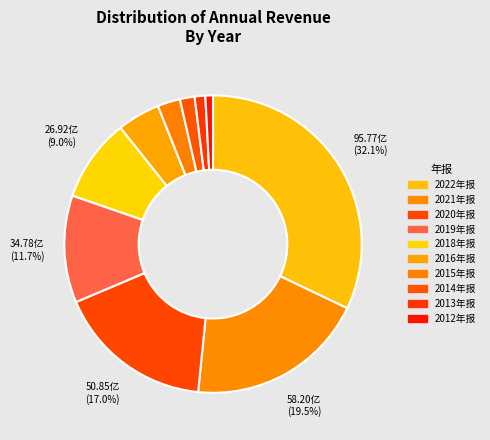

Which has a higher value, 2021年报 or 2012年报?

2021年报